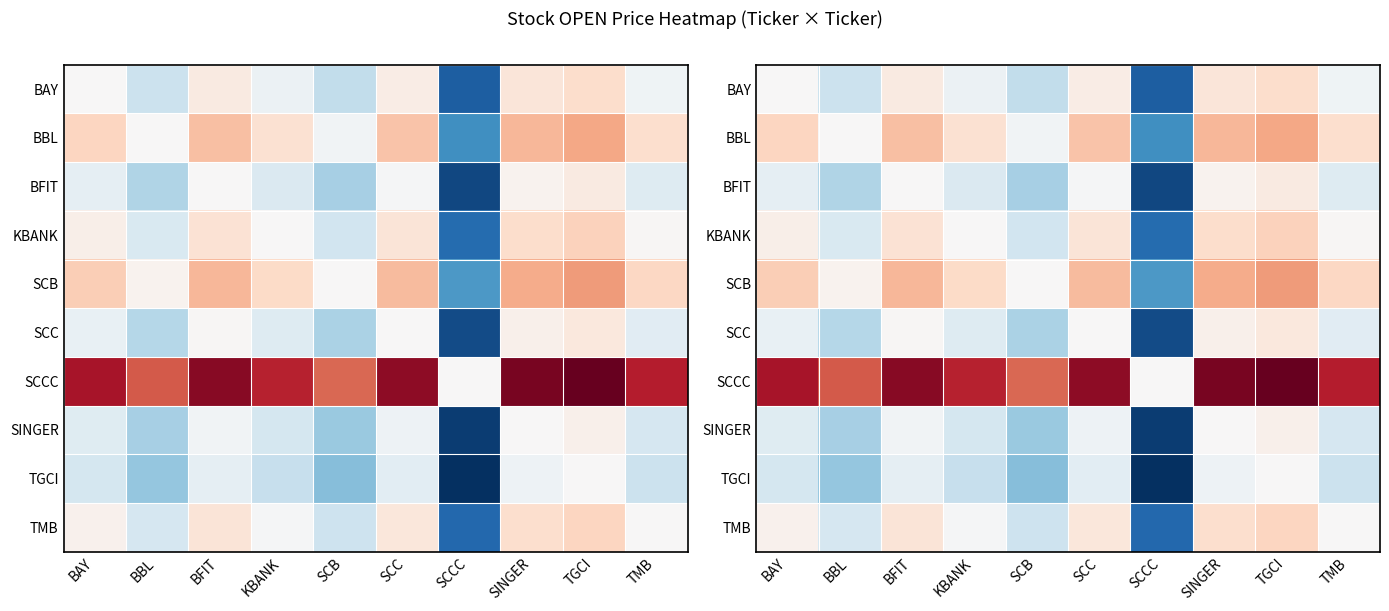

At how many categories does at least one series exceed -22?

10